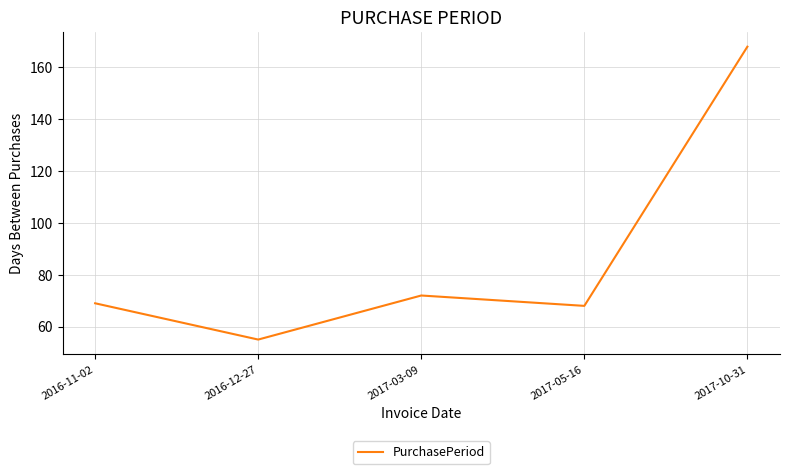

Reading left to right, list all the values displayed in this chart.

69	55	72	68	168